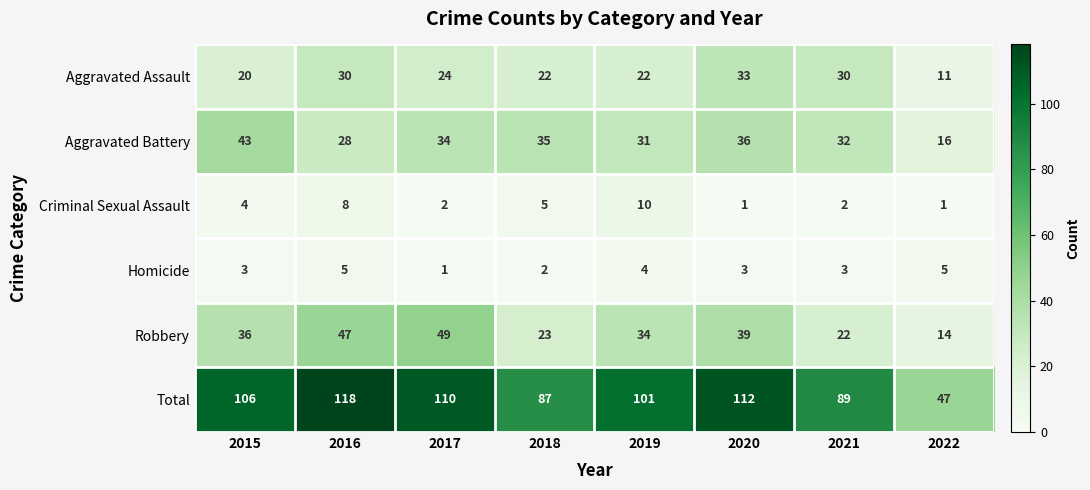

What value does the Aggravated Assault series have at 2022, to the nearest 5?

10